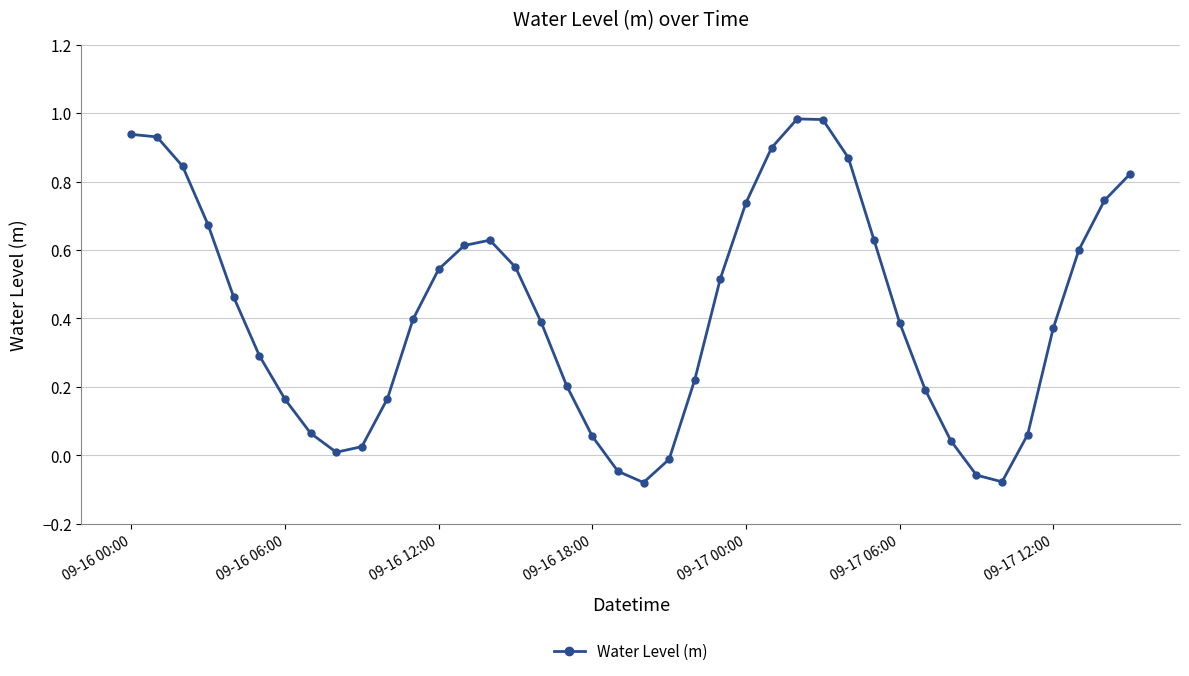

How many data points does each series have?

40